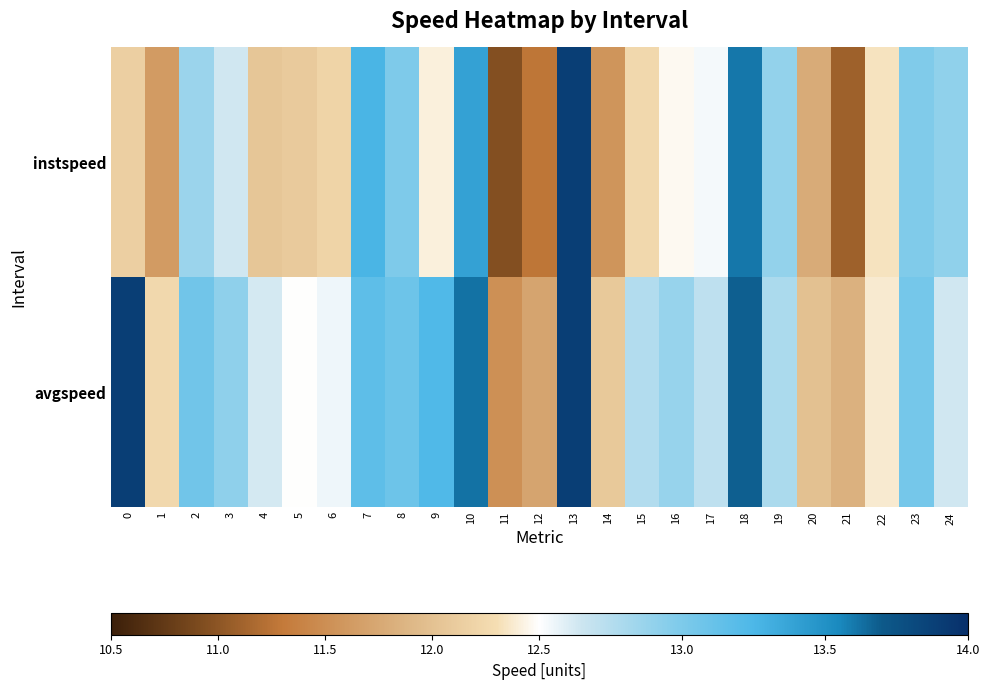

Which series has the largest range (max minus min)?

row_0